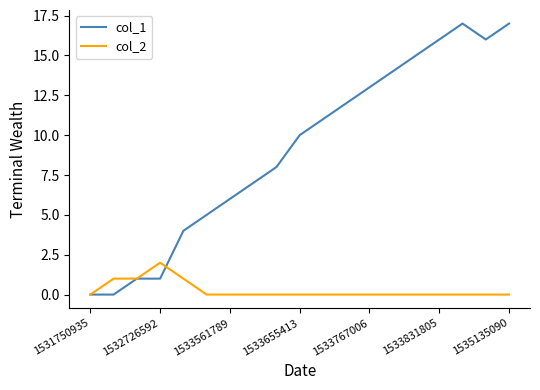

List the series in order of their peak value, highest first.

col_1, col_2